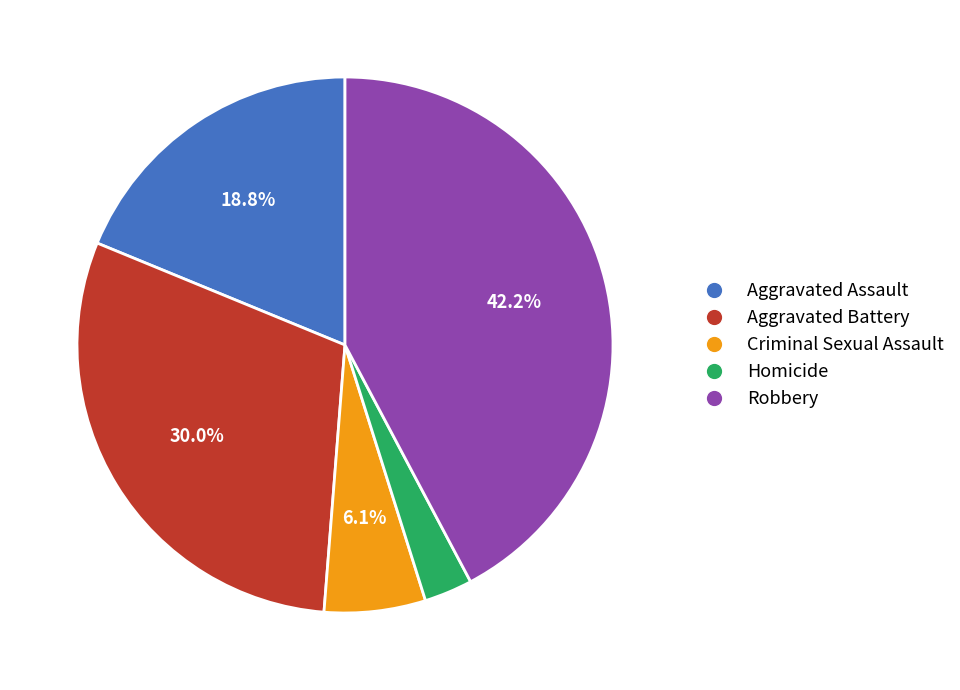

Does any single category account for the majority?

No